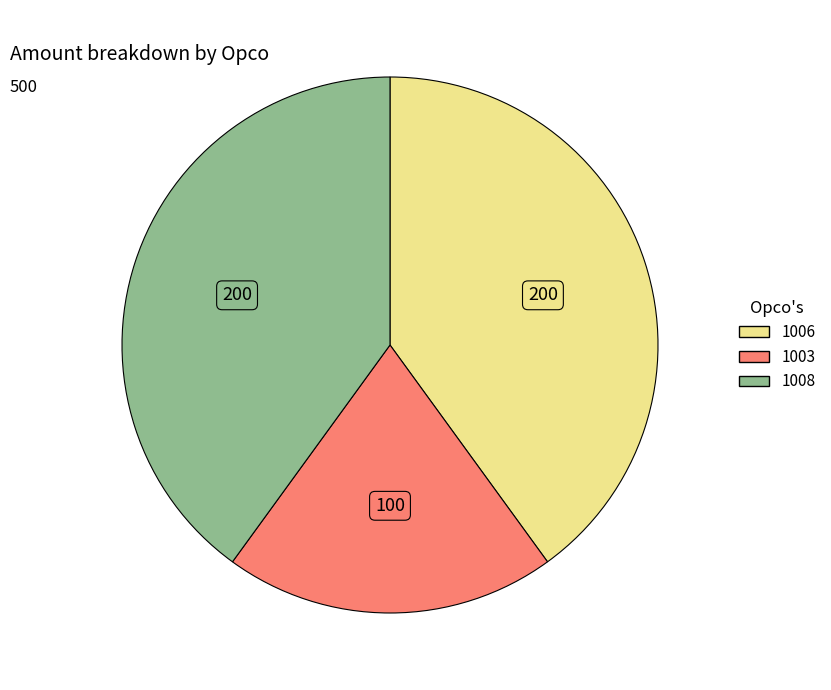

The 1008 slice represents 54% of the pie. True or false?

False